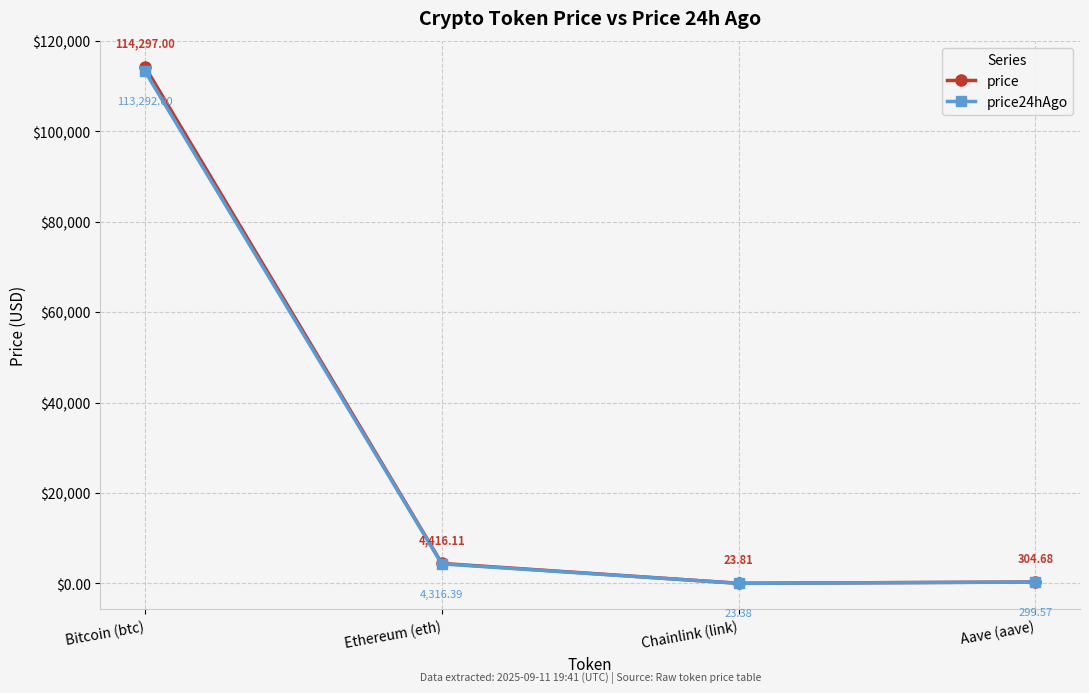

What is the label of the 2nd point from the left?

Ethereum (eth)